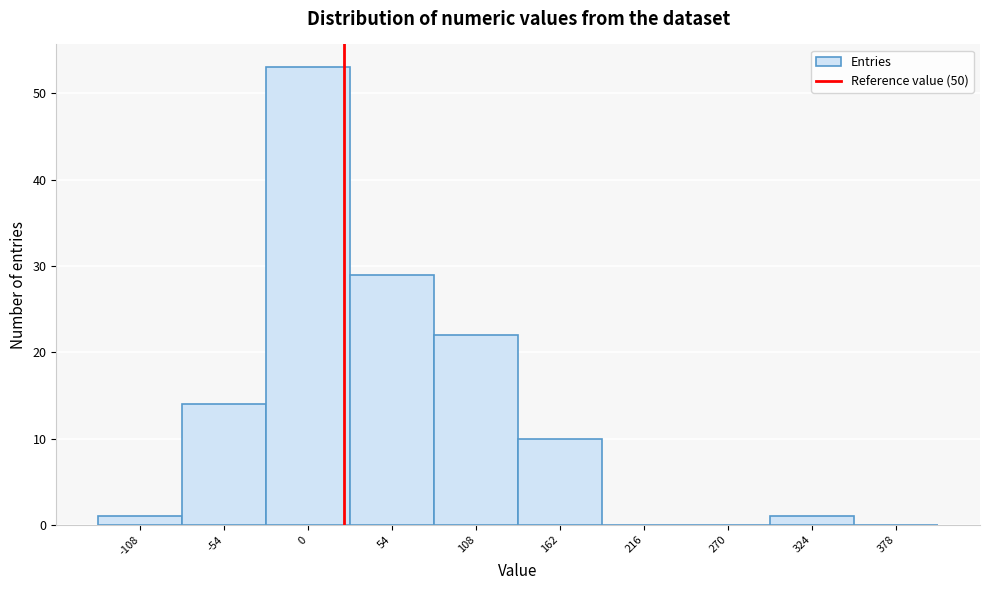

Reading right to left, transcribe all the data shown in this chart.

378=0	324=1	270=0	216=0	162=10	108=22	54=29	0=53	-54=14	-108=1